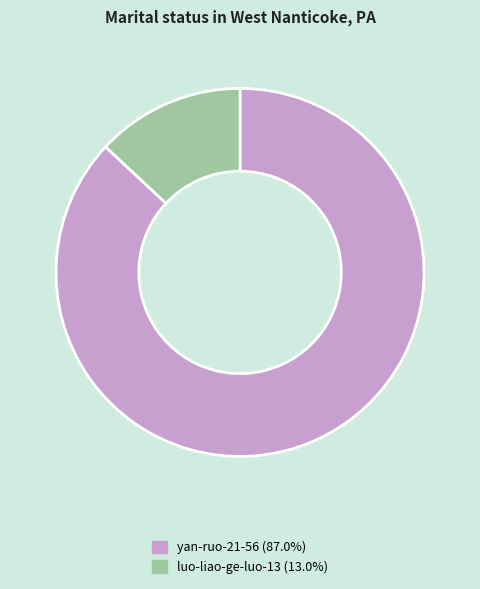

Approximately how many times larger is the value at yan-ruo-21-56 compared to luo-liao-ge-luo-13?

6.7